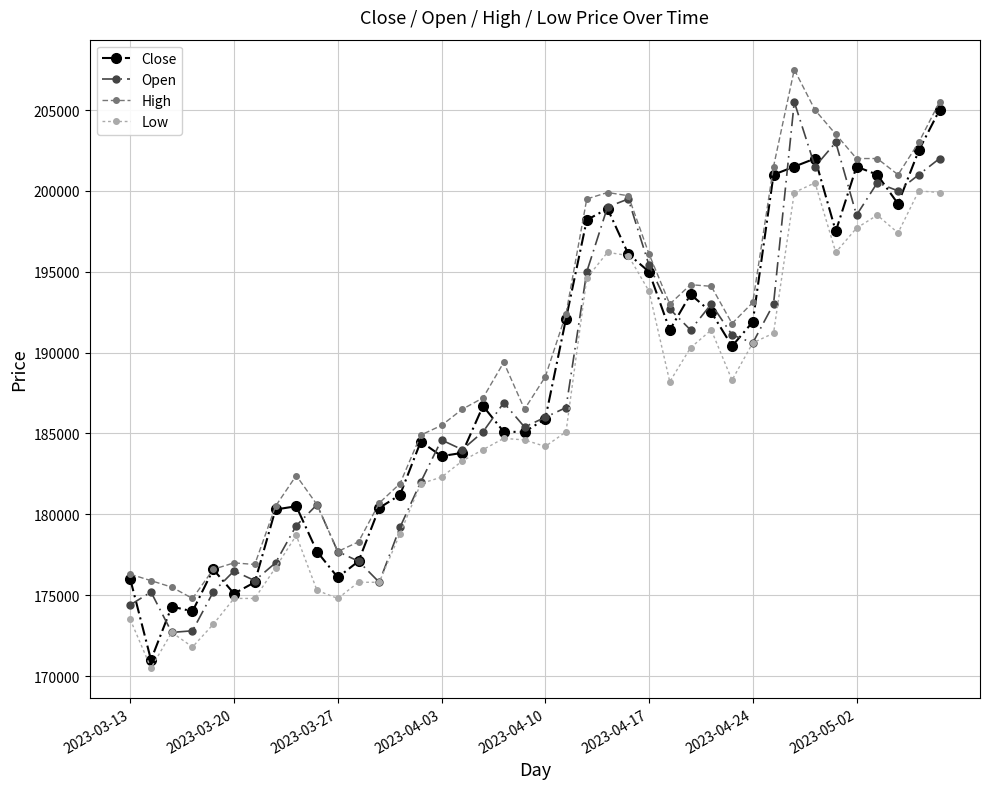

What is the maximum value shown in the chart?

207500